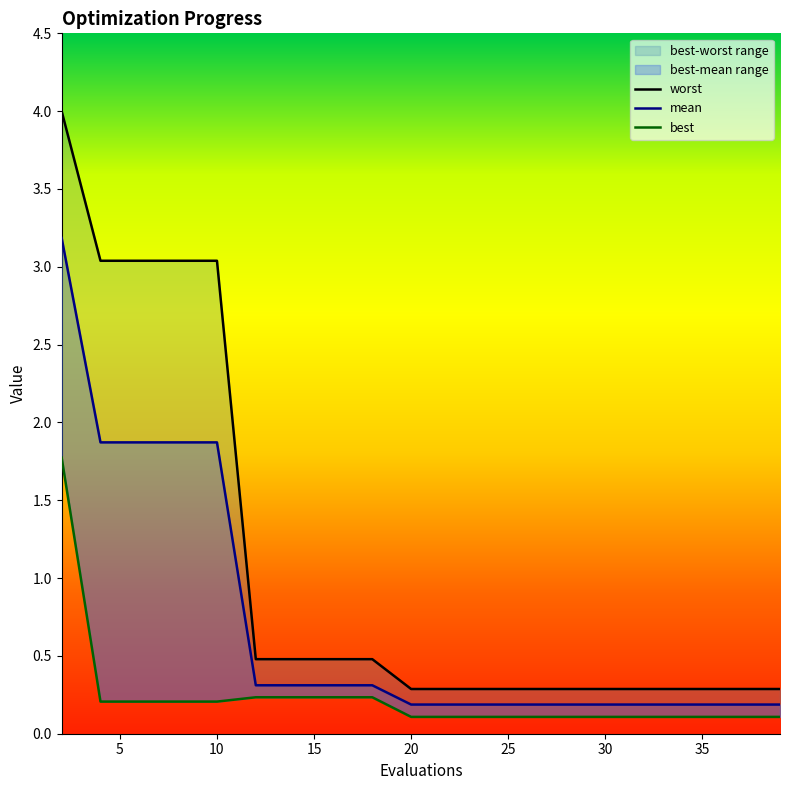

True or false: best has more than 1 points higher than both neighbors.

False